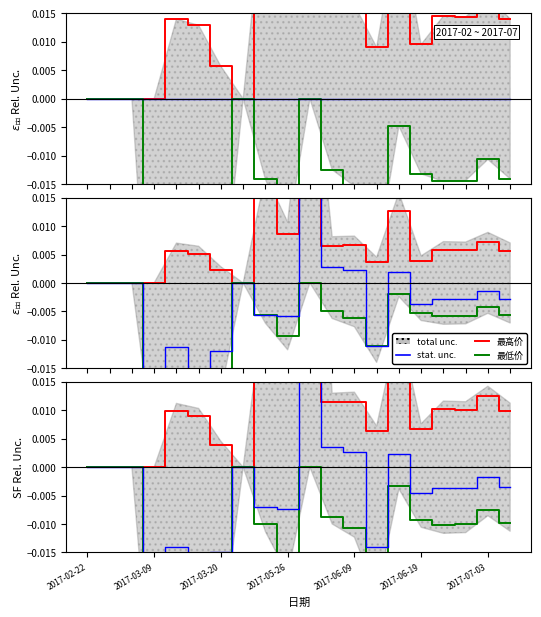

Which category has the lowest value in the 最高价 series?

2017-02-22